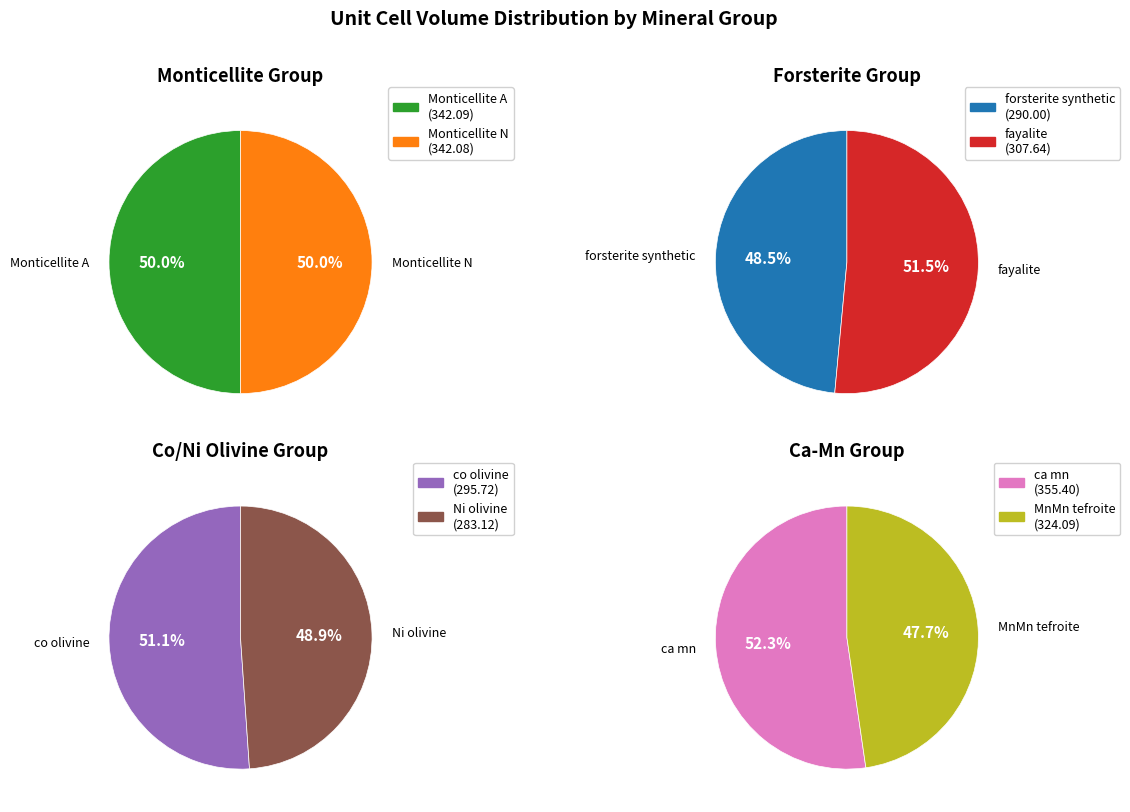

Combined, what portion of the pie is Monticellite N and fayalite?

25.0%